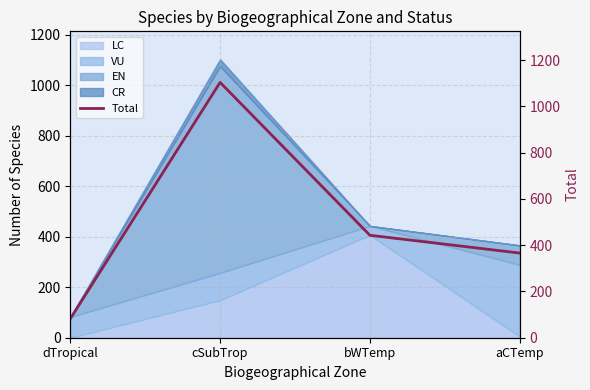

What is the value of the 4th point from the left?

366